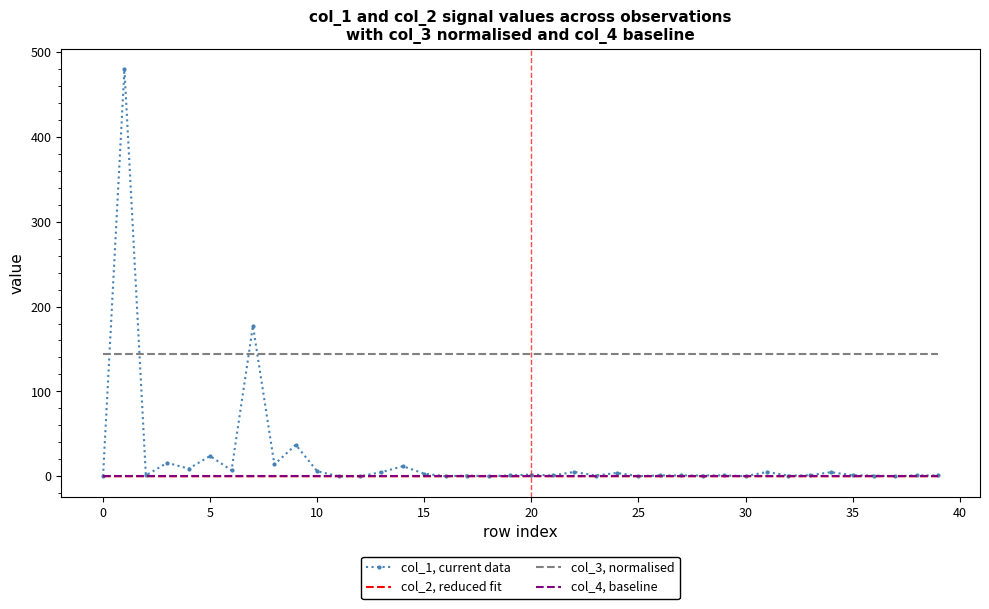

List the series in order of their peak value, lowest first.

col_4, baseline, col_2, reduced fit, col_3, normalised, col_1, current data